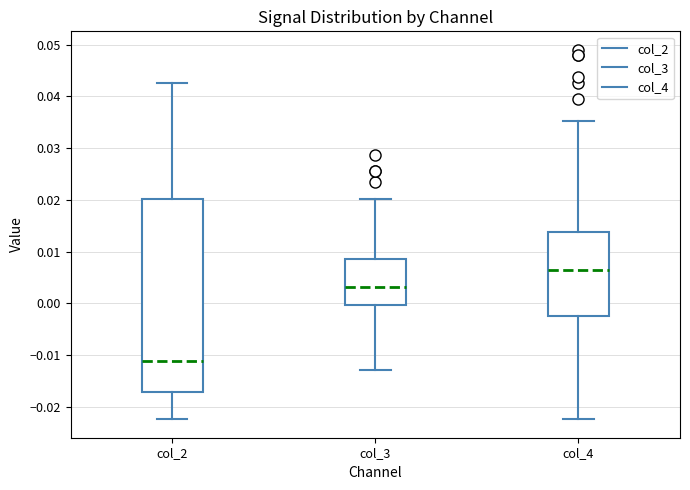

Reading left to right, transcribe this box plot: for each box, give where its median line is, the range the box spans, and where its two whiskers end, as read against the y-axis. The values are not printed on the chart, so give them approximately, as read against the axis.

col_2: median -0.011, box -0.017 to 0.020, whiskers -0.022 to 0.043
col_3: median 0.003, box 0.000 to 0.009, whiskers -0.013 to 0.020
col_4: median 0.006, box -0.002 to 0.014, whiskers -0.022 to 0.035